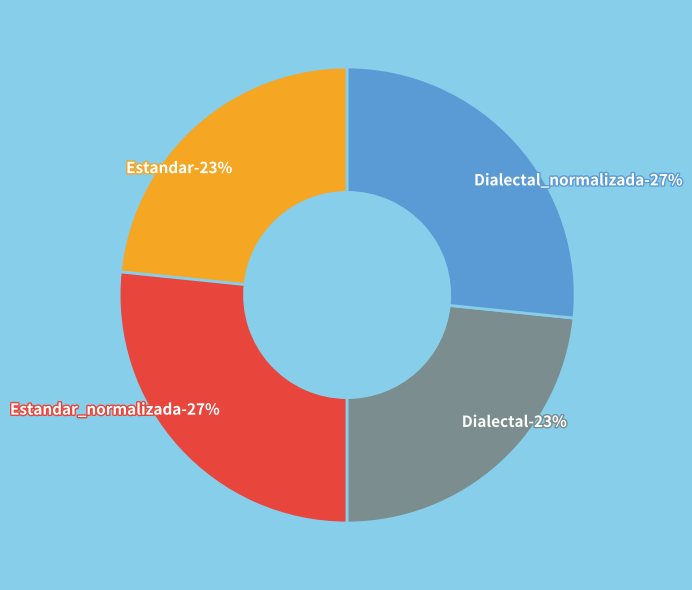

Is it true that Dialectal_normalizada is 14% of the pie?

False